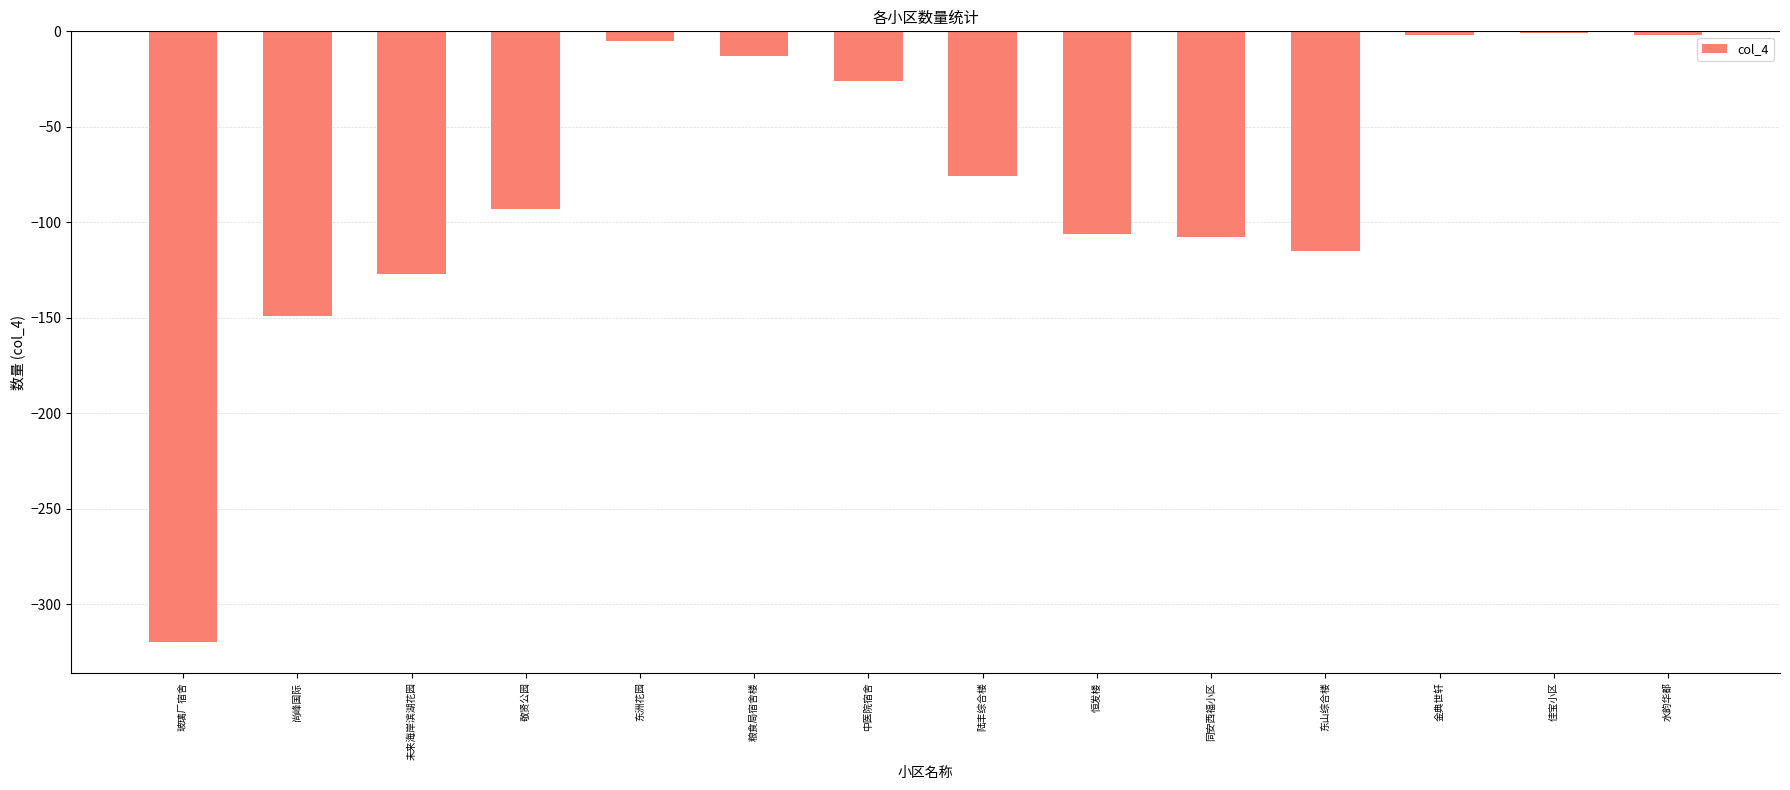

What is the sum of all values?

-1143